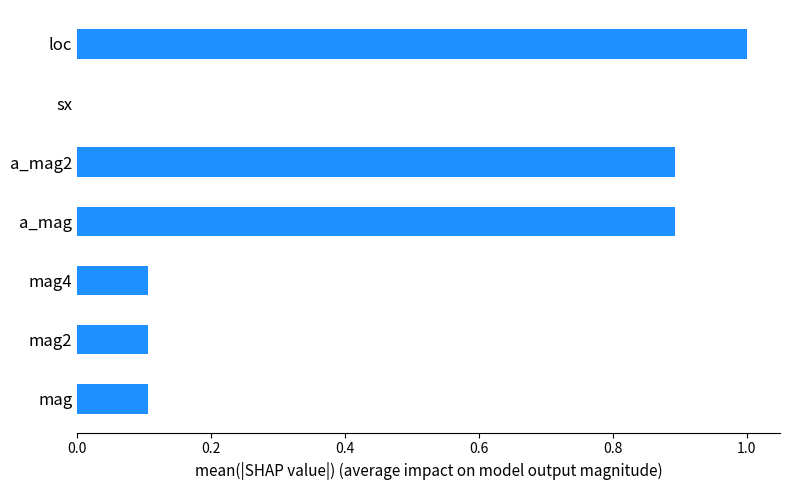

What is the greatest value displayed?

1.0